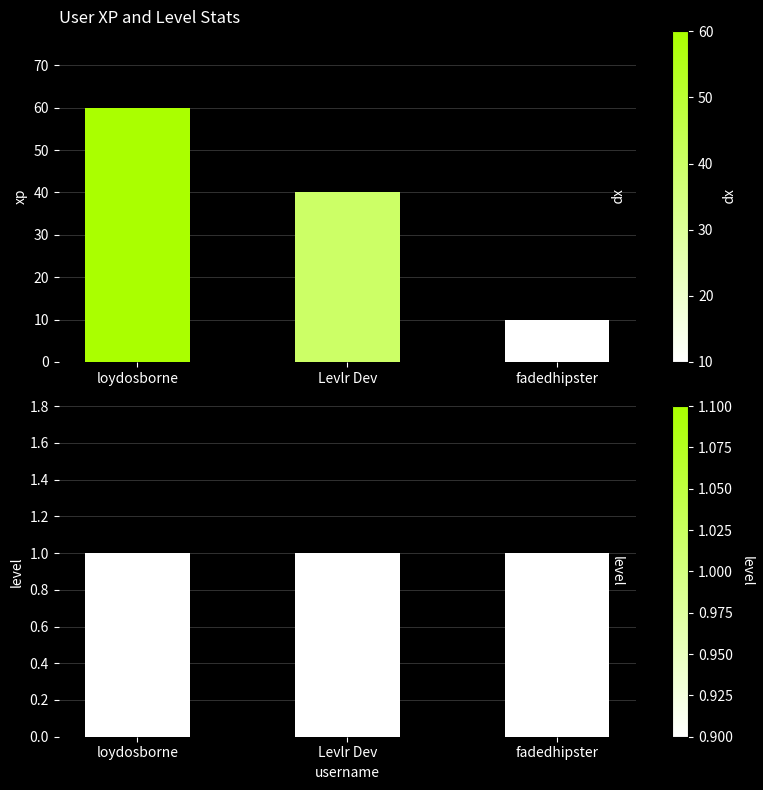

True or false: level has a value of 2 at Levlr Dev.

False